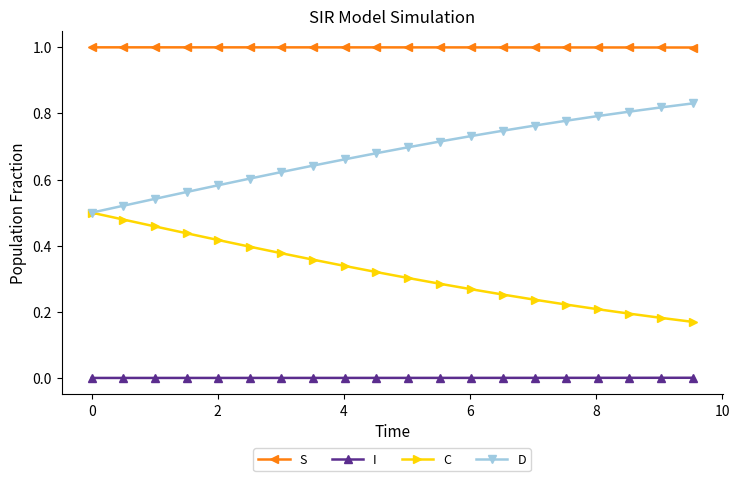

True or false: D and S cross at least once.

False